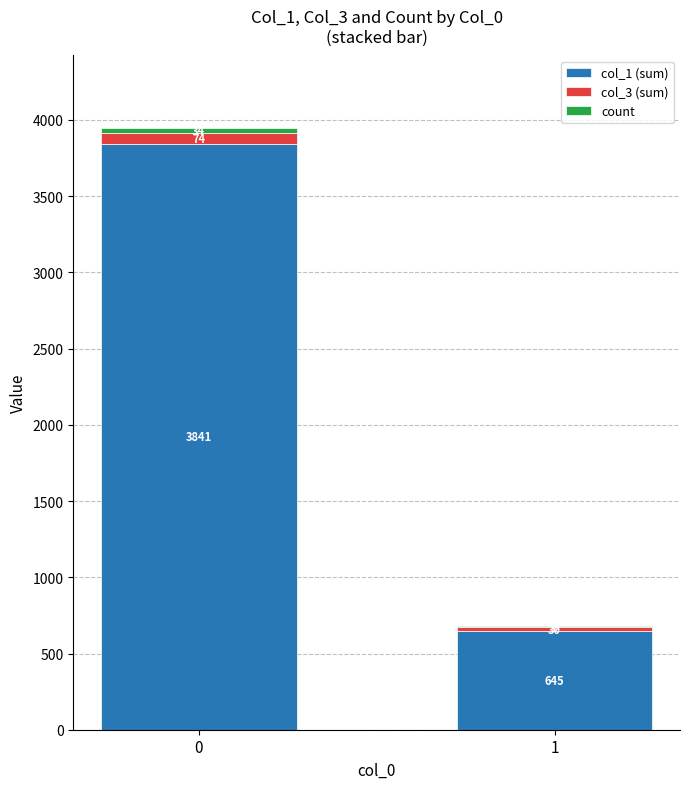

What is the sum of all col_1 (sum) values?

4486